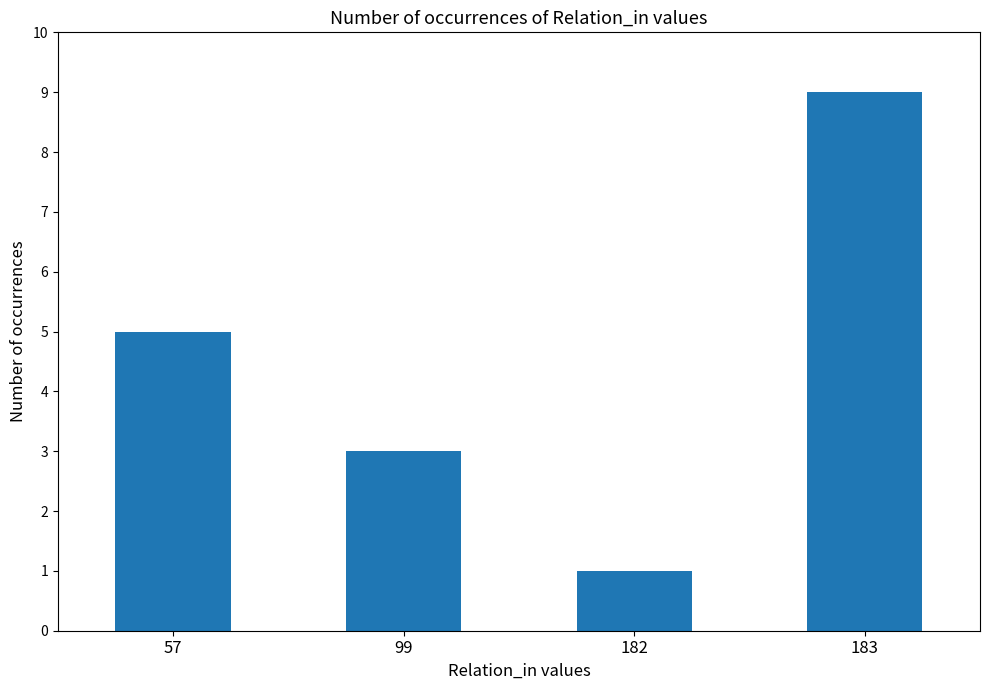

Which category has the highest value across all series?

183